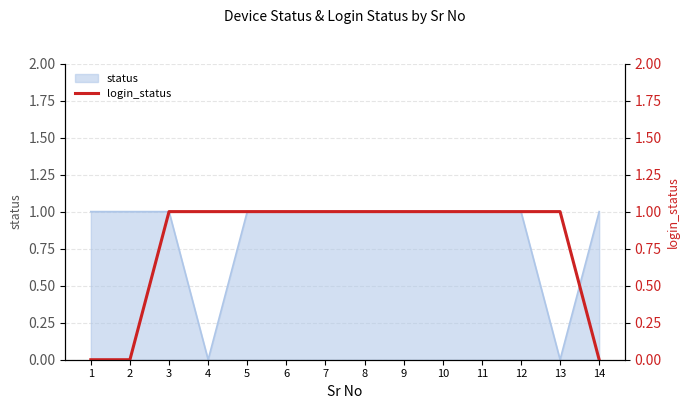

Which has a higher value, 2 or 7?

7